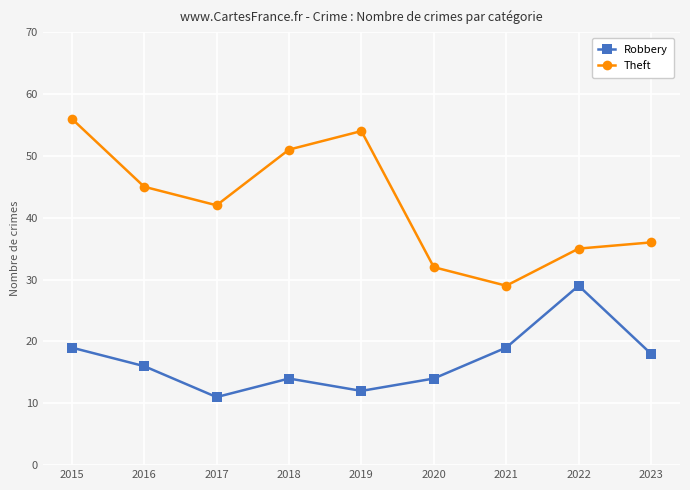

Where is the first local minimum for Theft?

2017